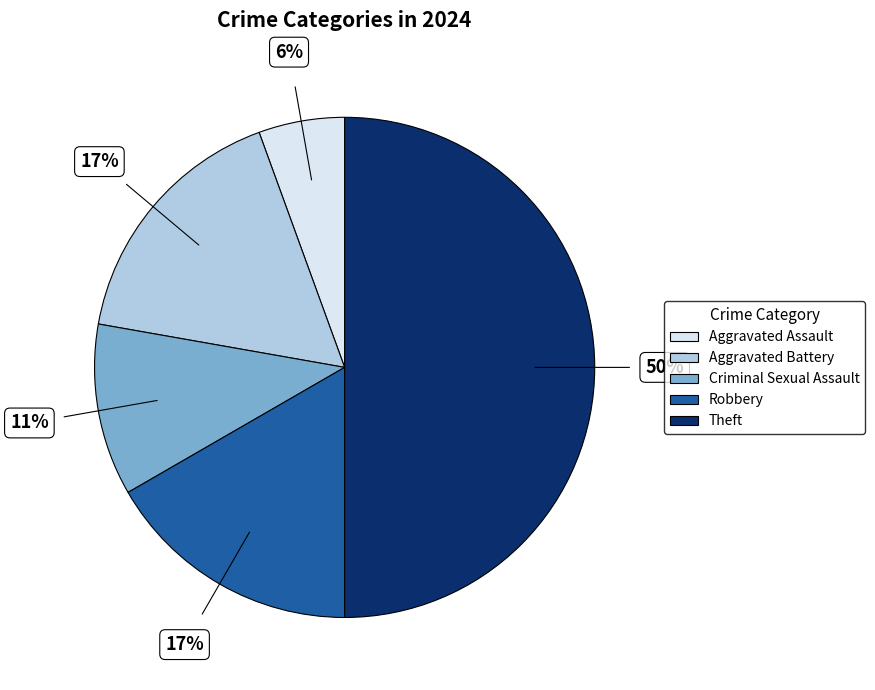

Count the number of slices in the pie.

5